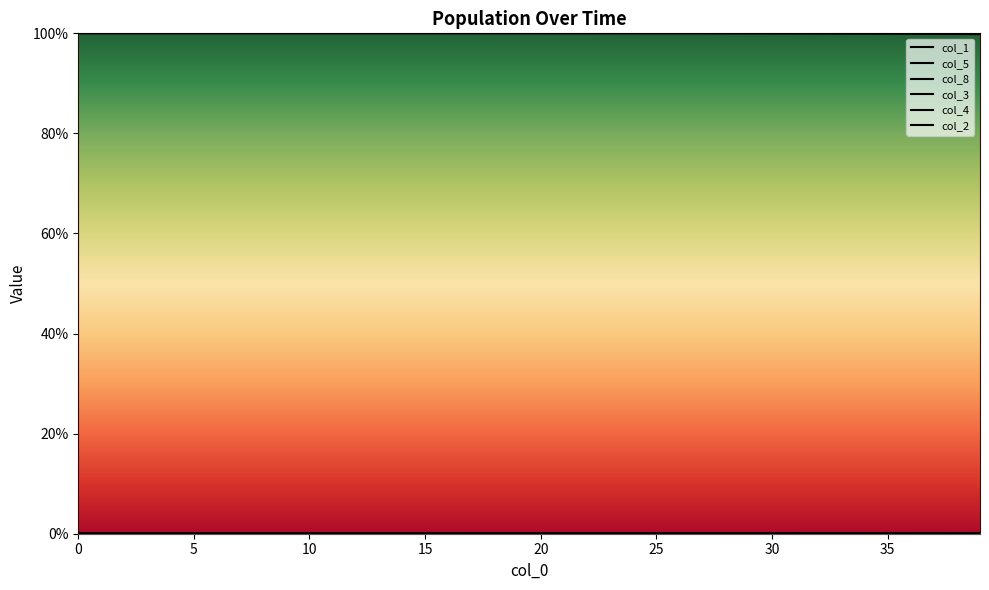

List the series in order of their peak value, highest first.

col_1, col_3, col_5, col_8, col_2, col_4